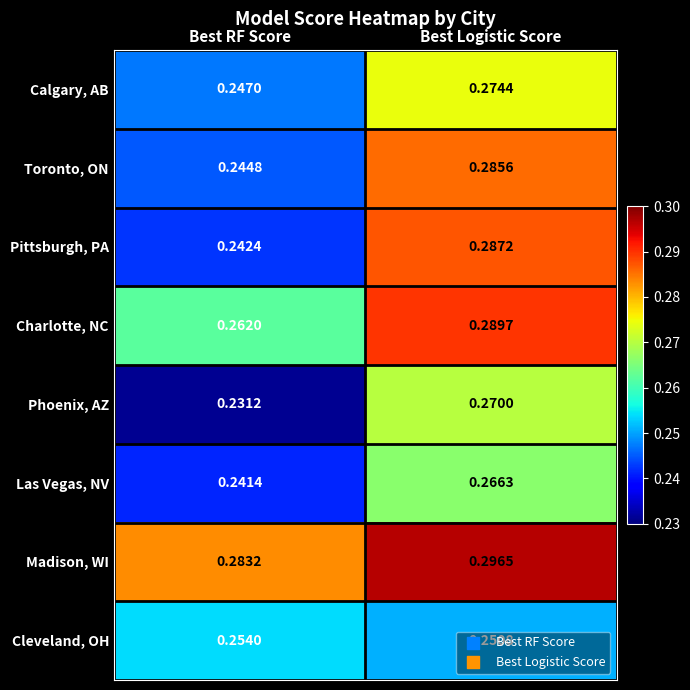

Where is Pittsburgh, PA nearest to the value 0?

Best RF Score